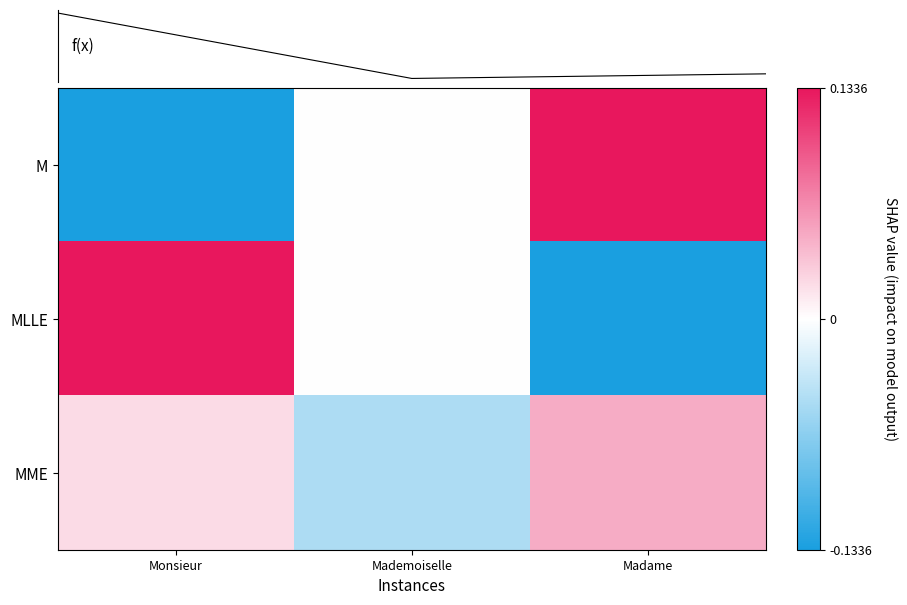

At how many categories does at least one series exceed 0?

2